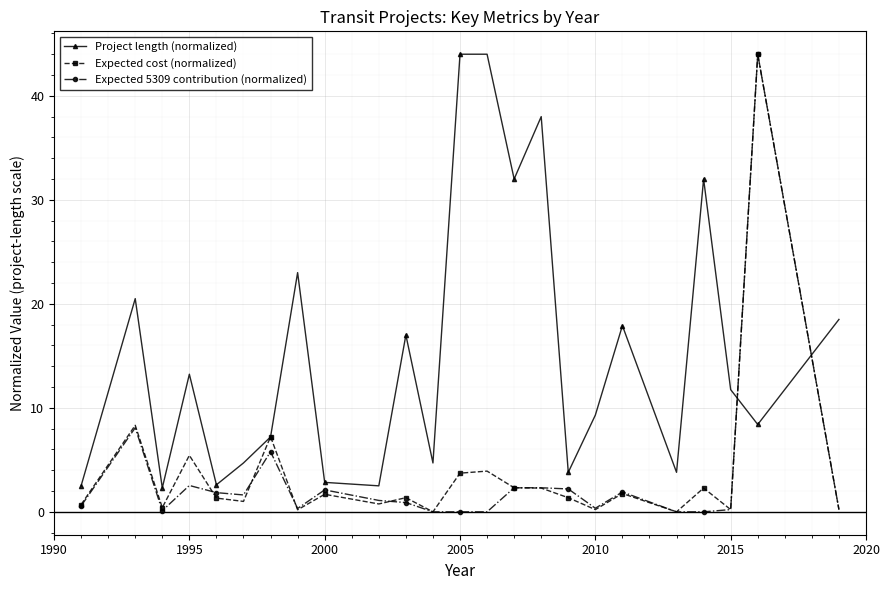

True or false: Expected 5309 contribution (normalized) and Project length (normalized) cross at least once.

True